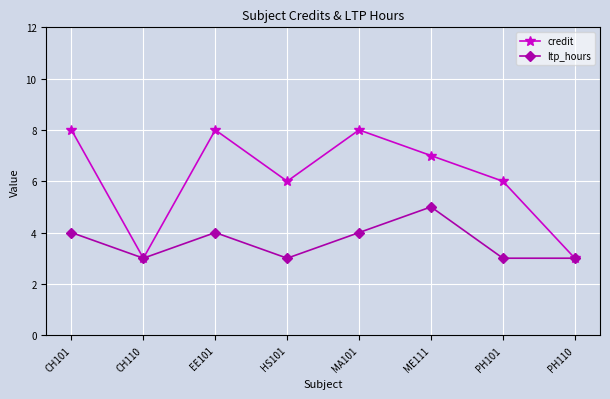

What is the value of the credit point at the 1st from the left?

8